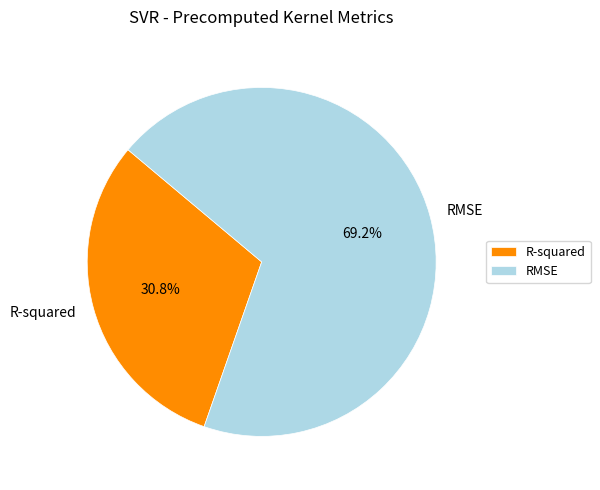

Which has a higher value, R-squared or RMSE?

RMSE